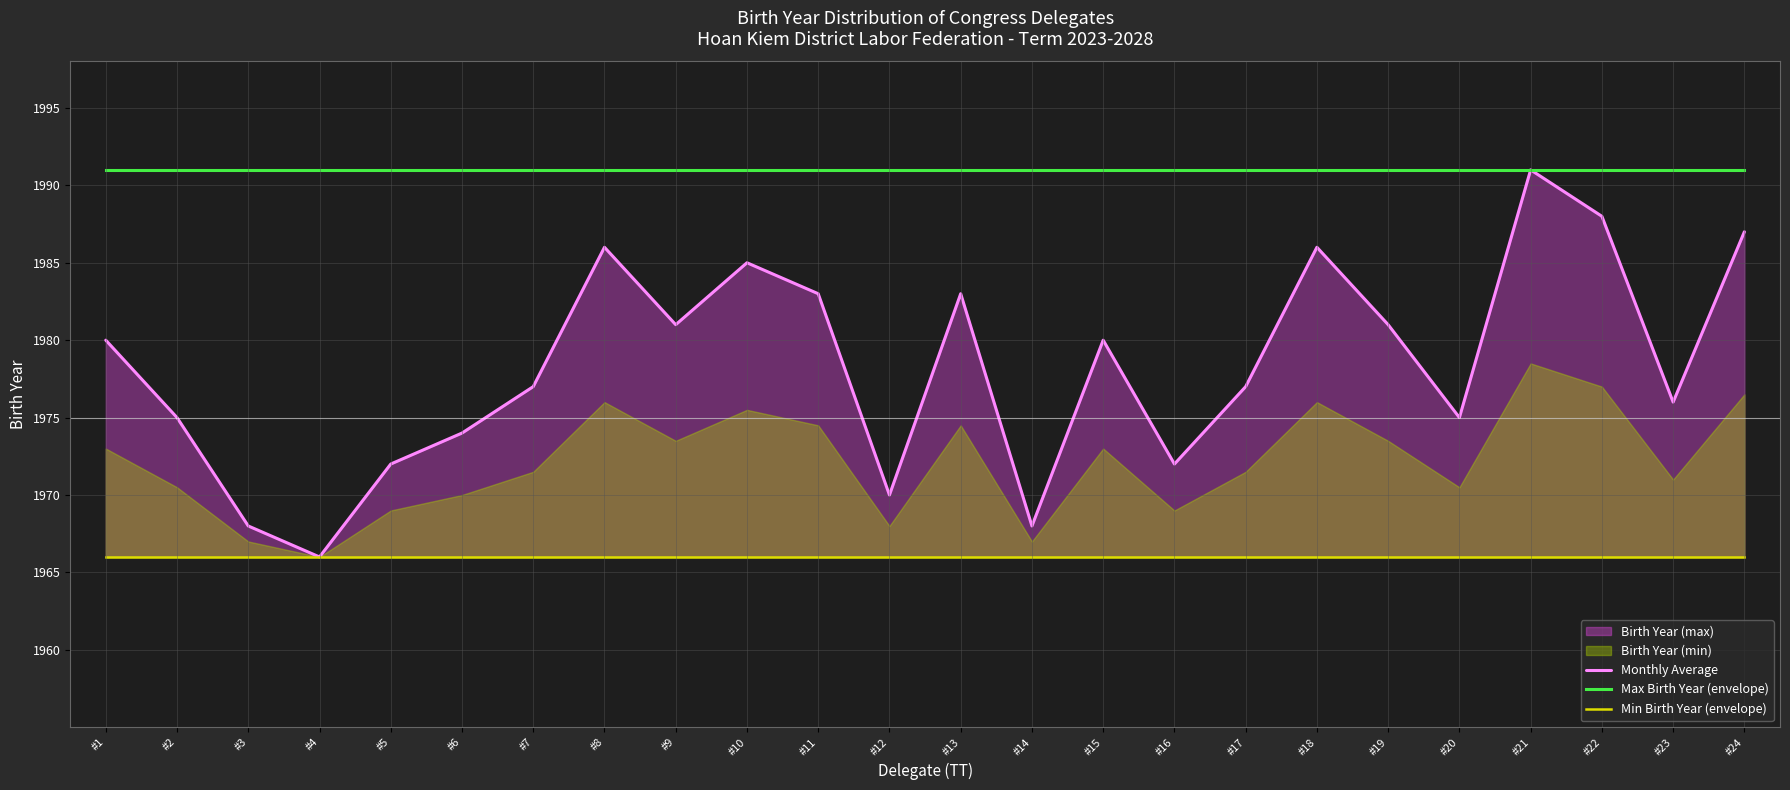

Is the value of Max Birth Year (envelope) at #22 greater than the value of Min Birth Year (envelope) at #9?

Yes